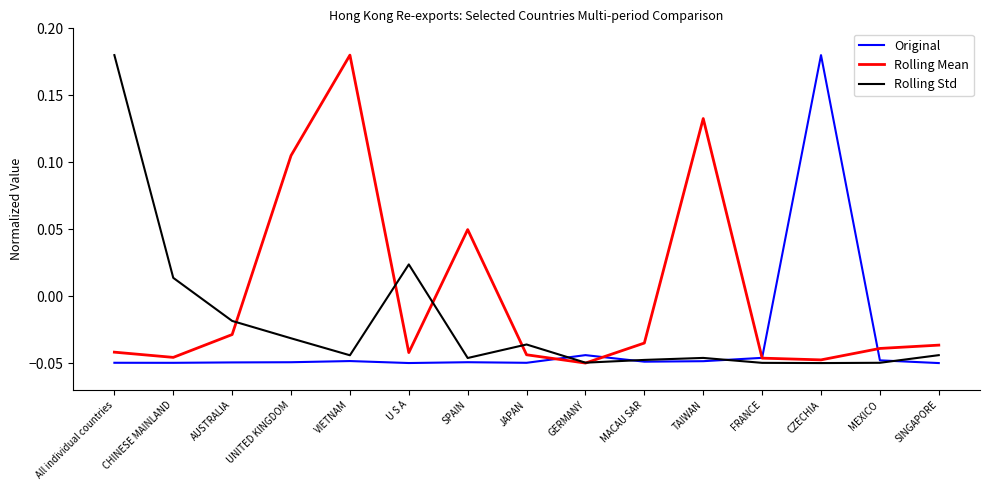

What are all the series names shown in the legend?

Original, Rolling Mean, Rolling Std